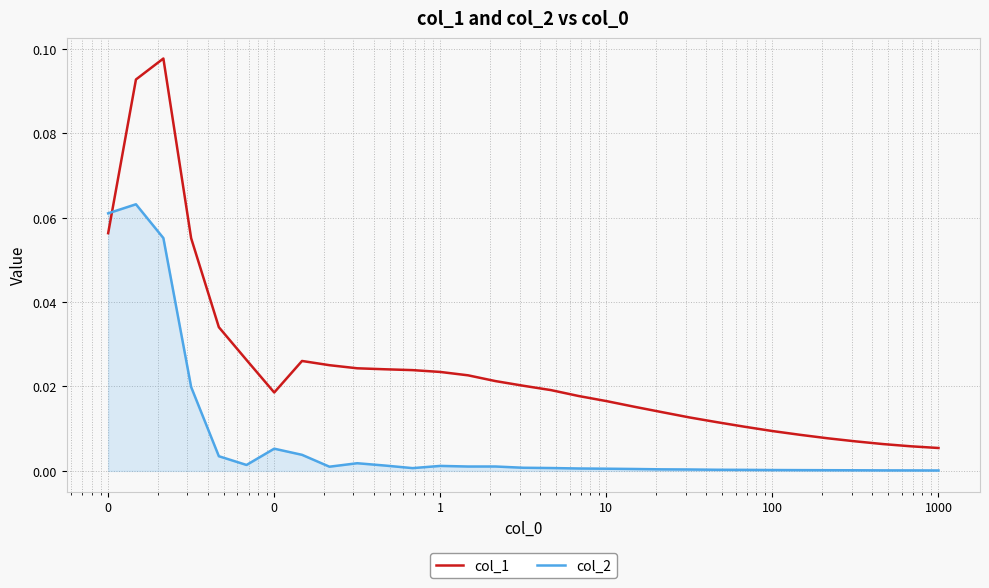

Which series has the largest total across all categories?

col_1